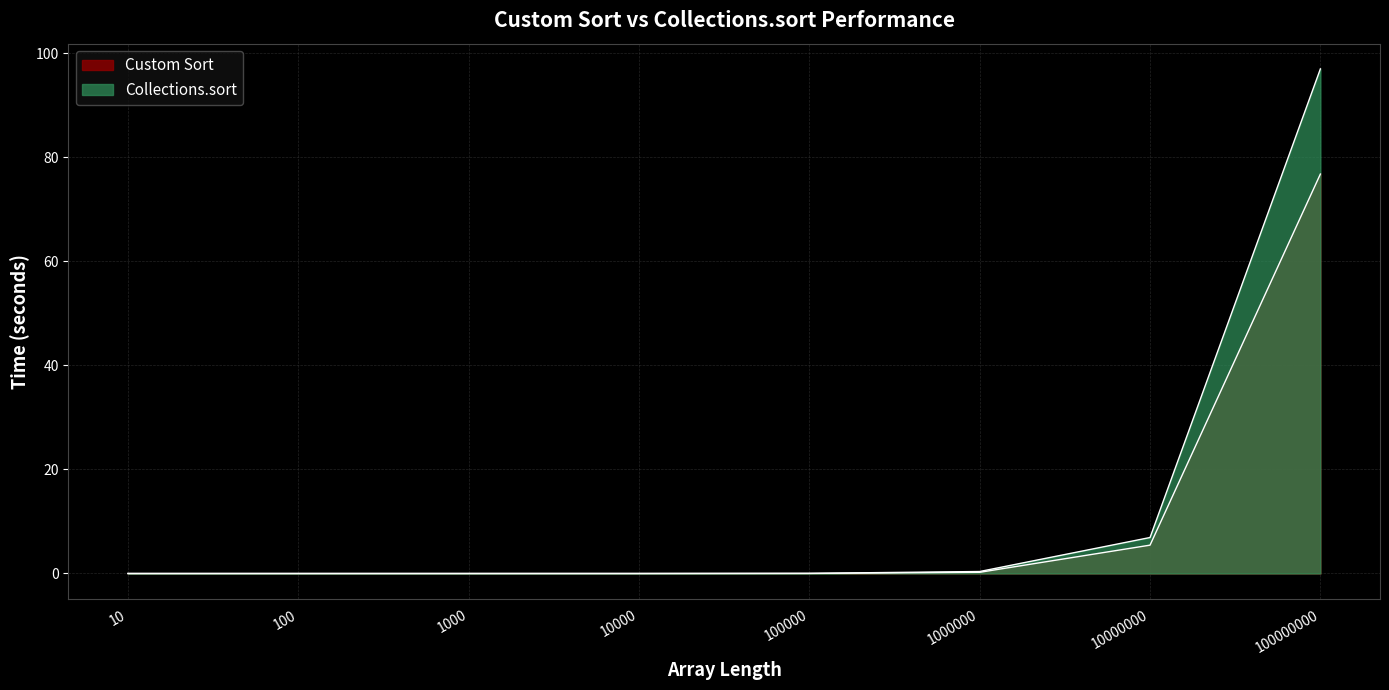

Which series ends up on top after the final intersection of Custom Sort and Collections.sort?

Collections.sort